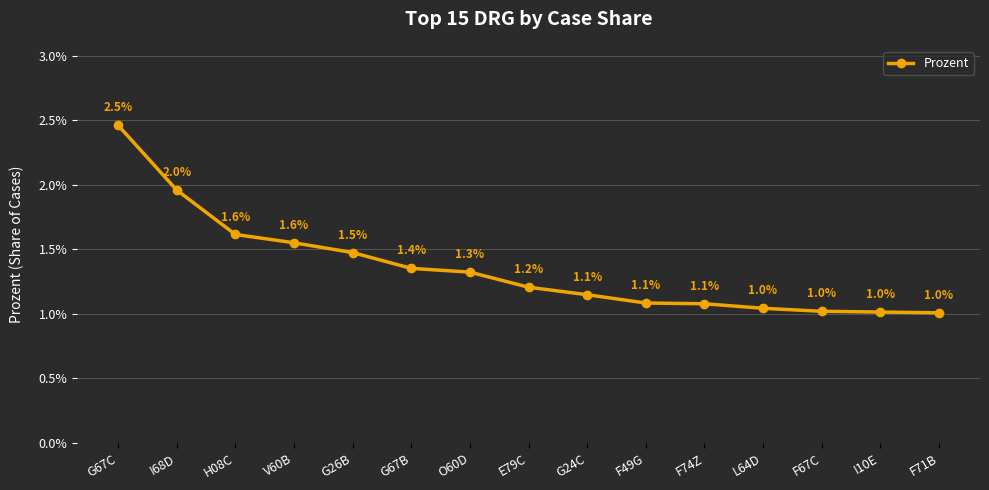

What is the sum of all values?

0.2